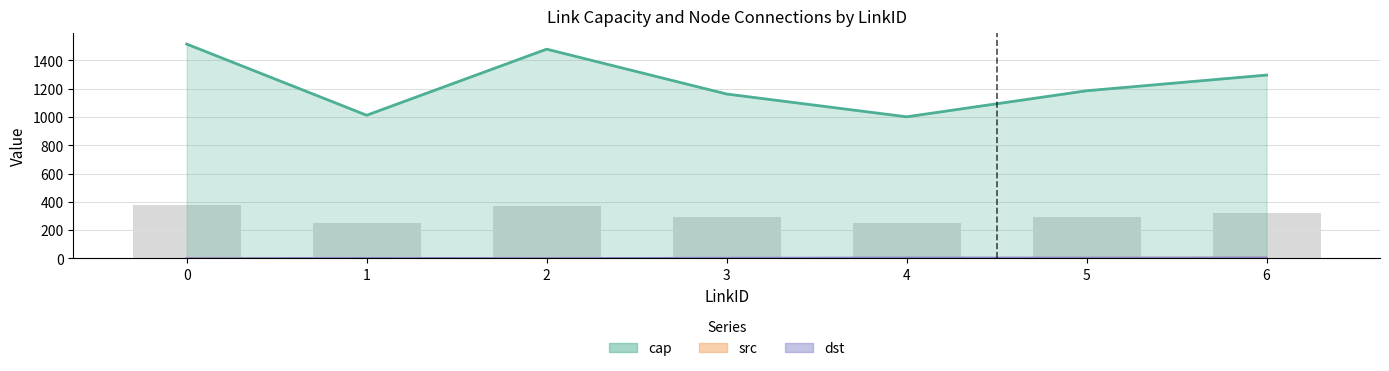

Which series changed the most between 0 and 2?

cap